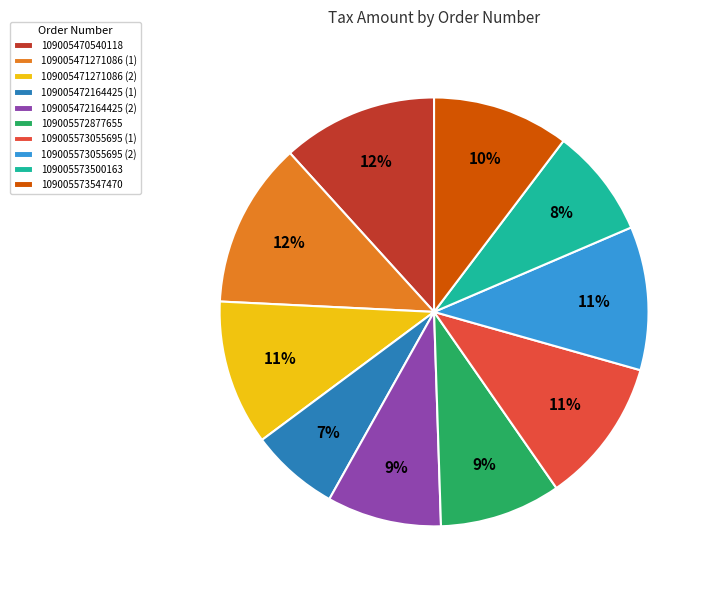

What is the smallest slice in the pie chart?

109005472164425 (1)